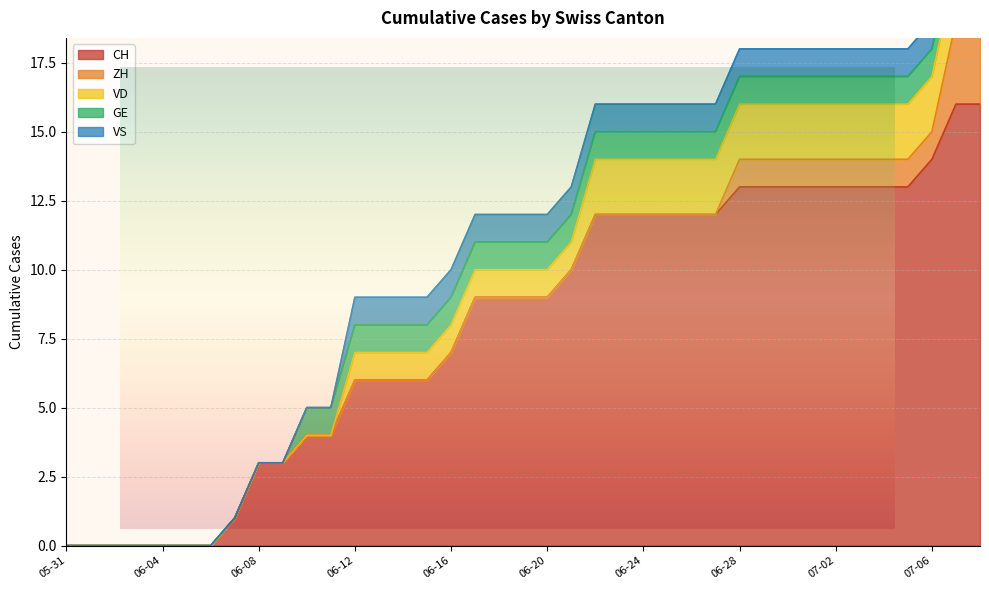

Does the chart display data point markers on the line(s)?

No